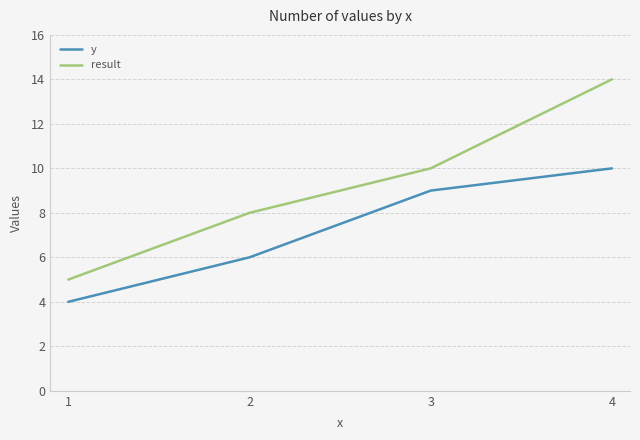

What is the lowest value of the y series?

4